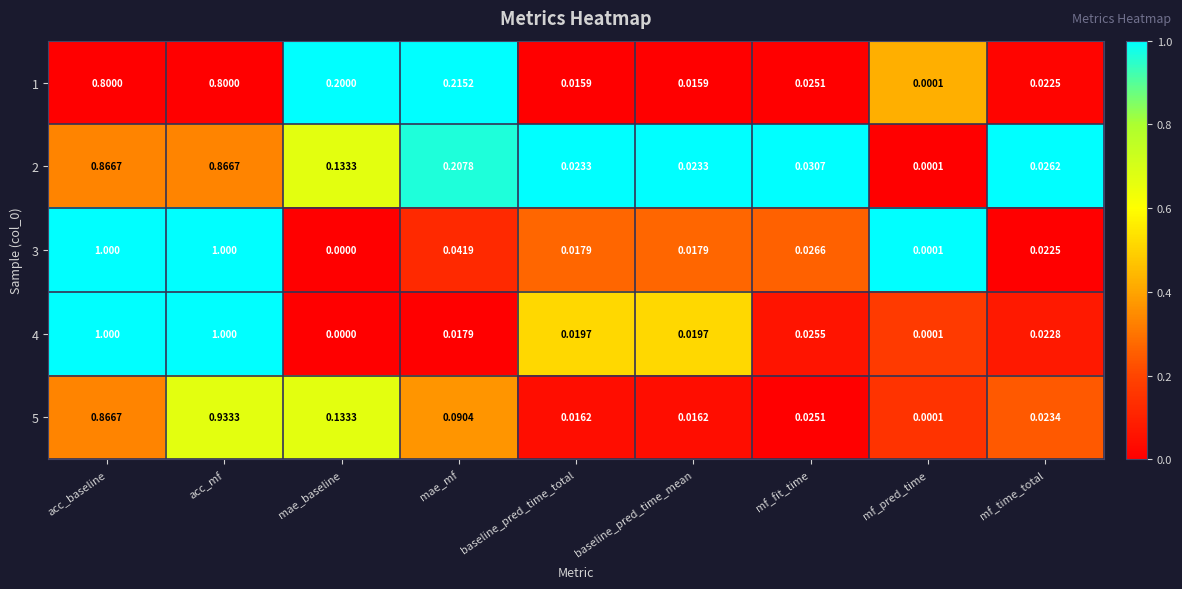

Which series has the largest total across all categories?

2